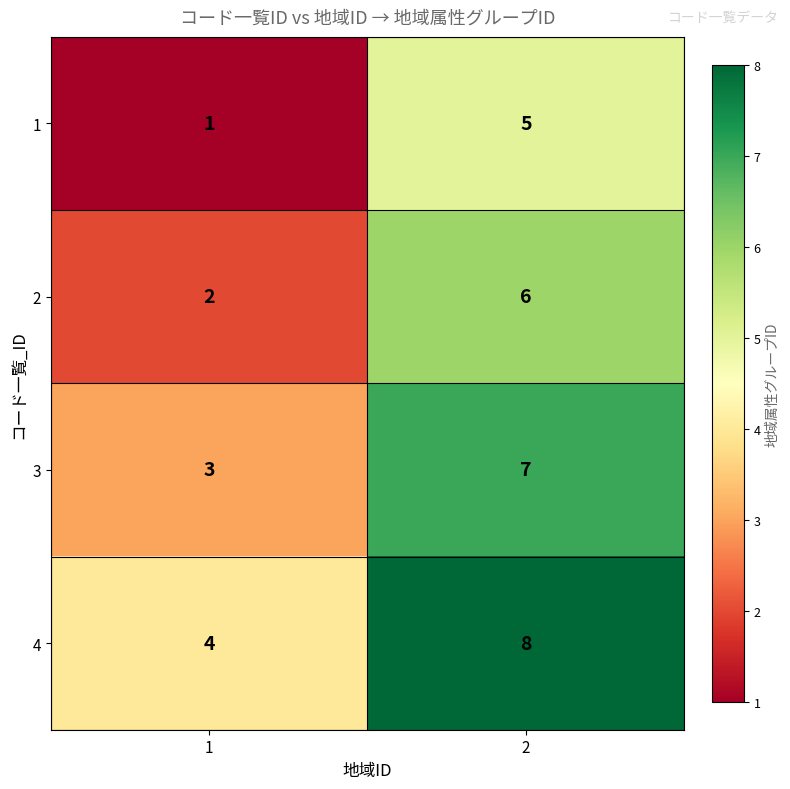

What is the approximate value of 3 at 2?

7